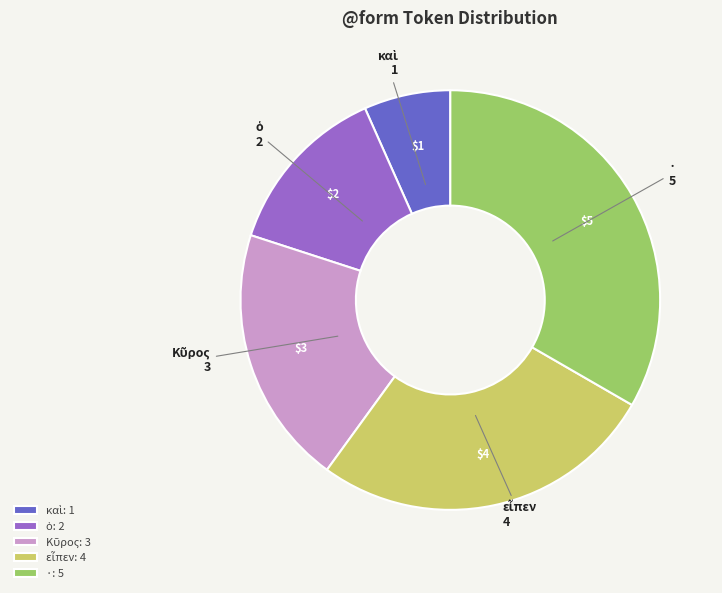

Is there any slice that represents more than half of the pie?

No